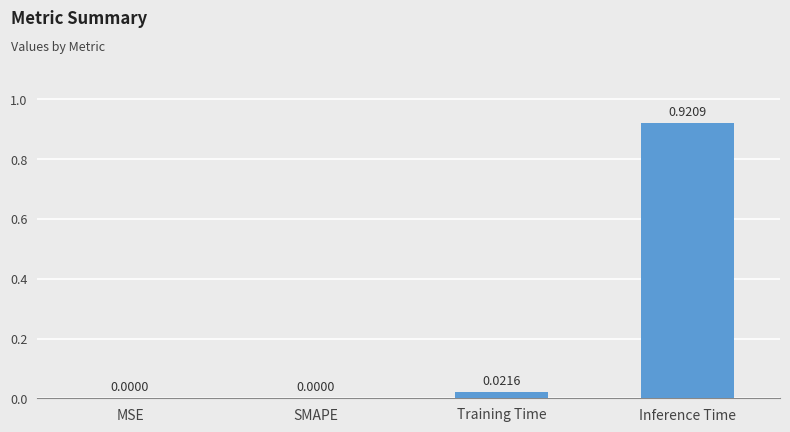

Are the bars grouped side by side (vs. stacked)?

No